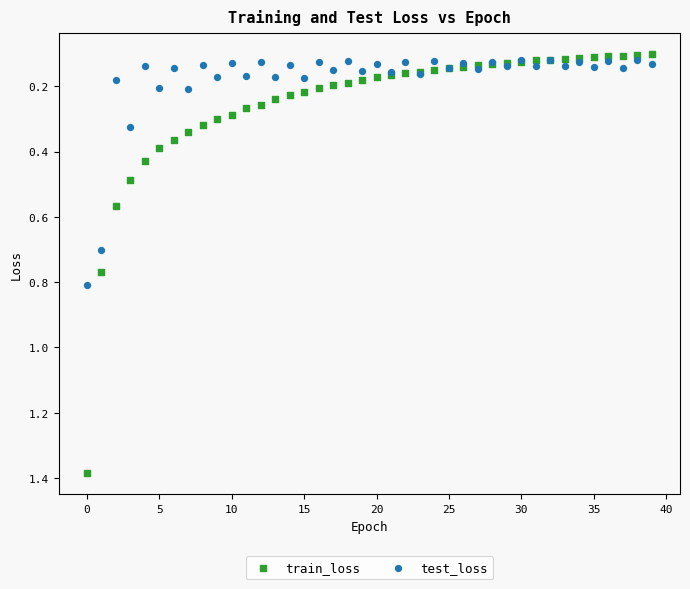

Which series reaches the maximum Y coordinate?

train_loss